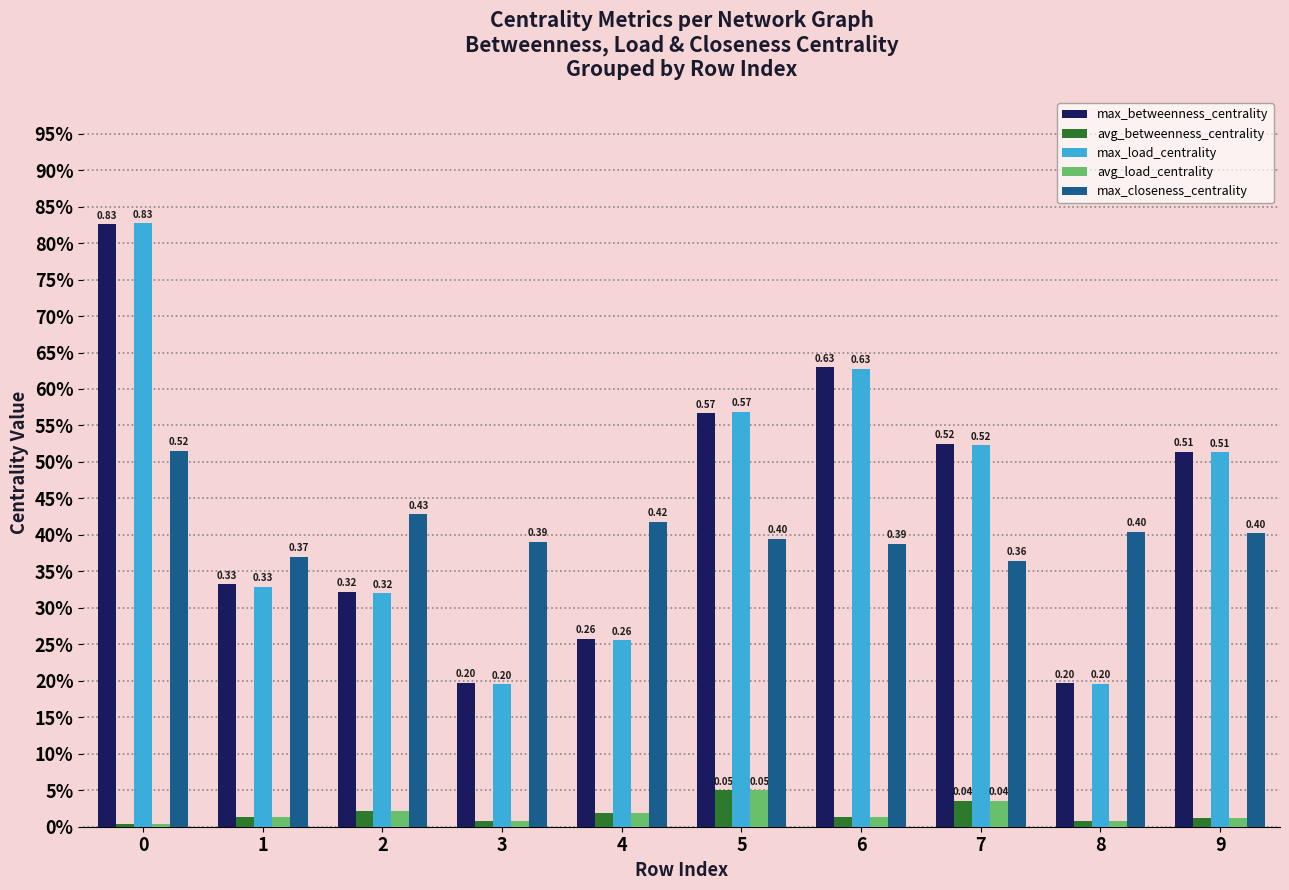

Are the bars grouped side by side (vs. stacked)?

Yes